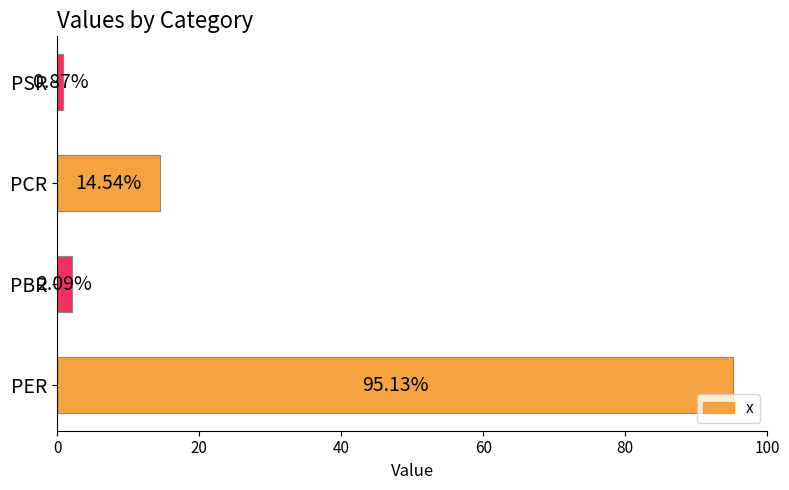

List the labels in order of value, smallest first.

PSR, PBR, PCR, PER